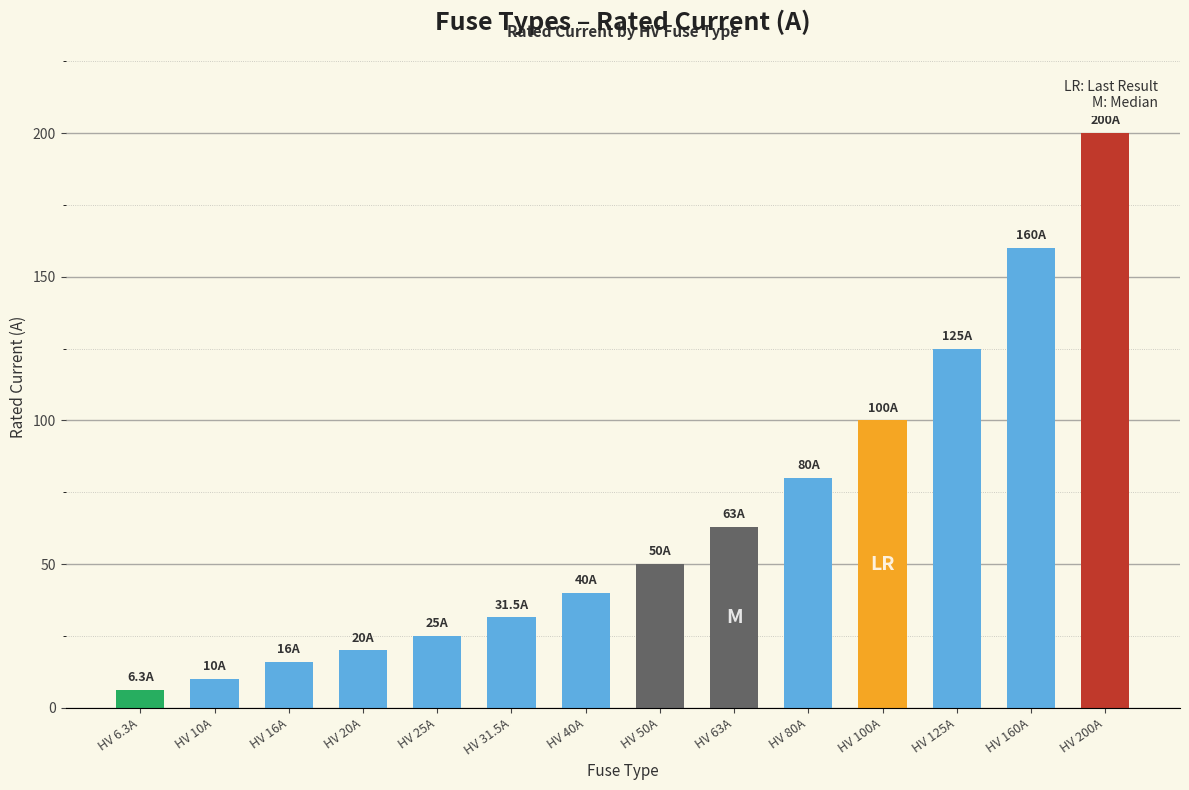

Rank the categories by value from highest to lowest.

HV 200A, HV 160A, HV 125A, HV 100A, HV 80A, HV 63A, HV 50A, HV 40A, HV 31.5A, HV 25A, HV 20A, HV 16A, HV 10A, HV 6.3A